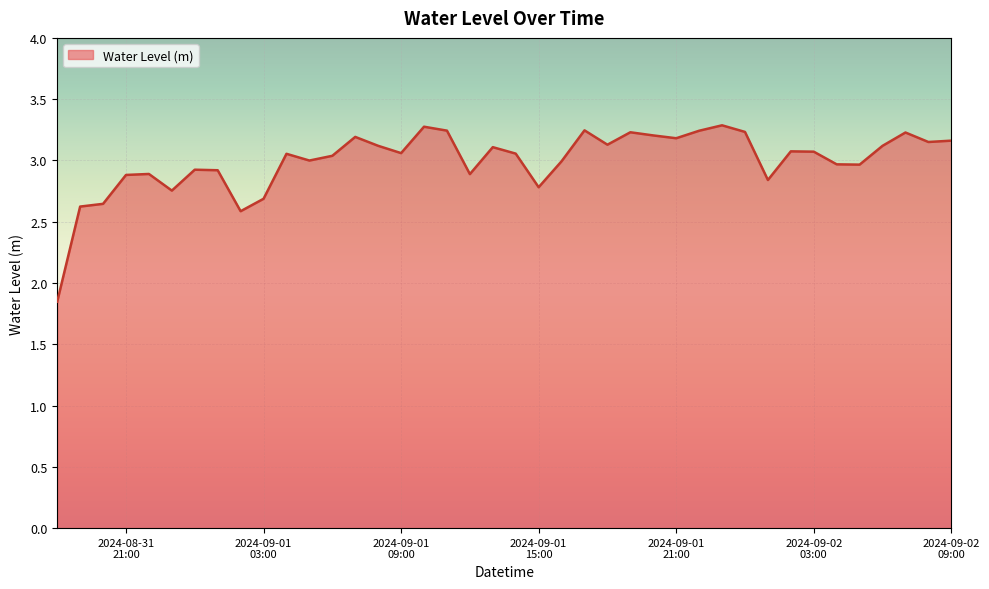

What is the maximum value shown in the chart?

3.3